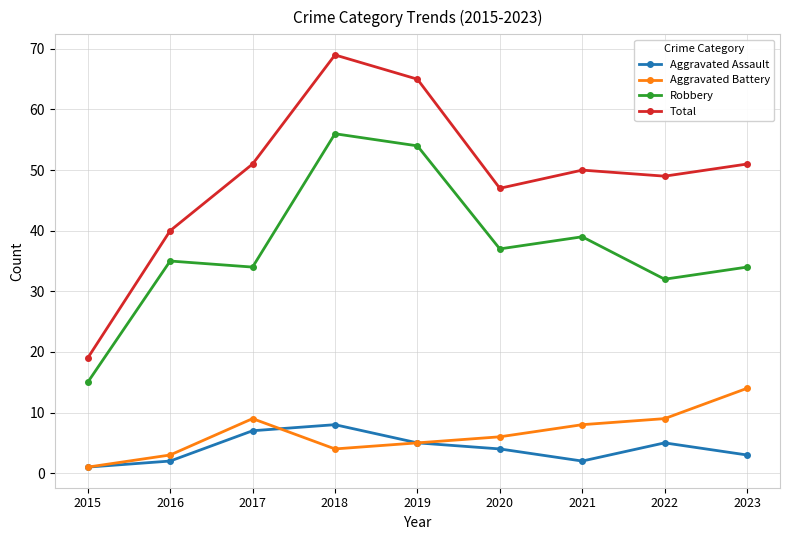

Which series has the largest total across all categories?

Total